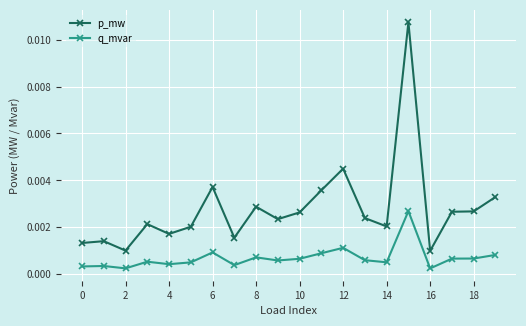

How many distinct data groups are displayed?

2